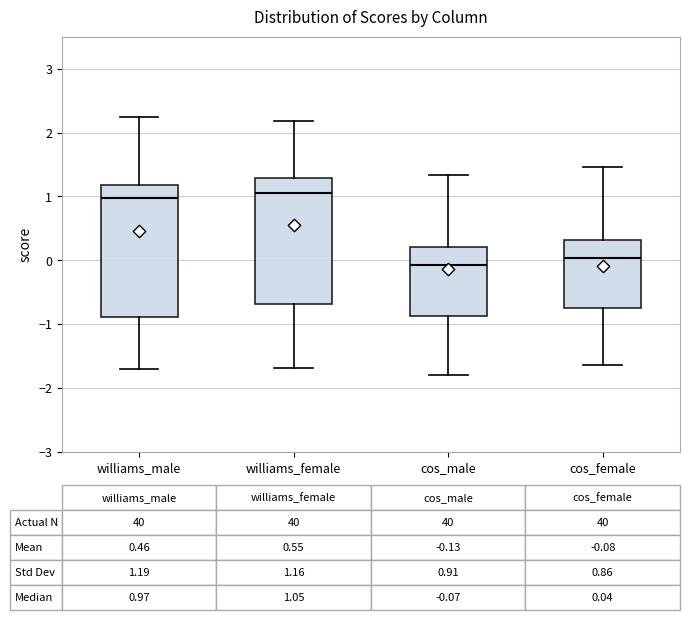

Comparing the boxes themselves (not the whiskers), which one is the tallest?

williams_male